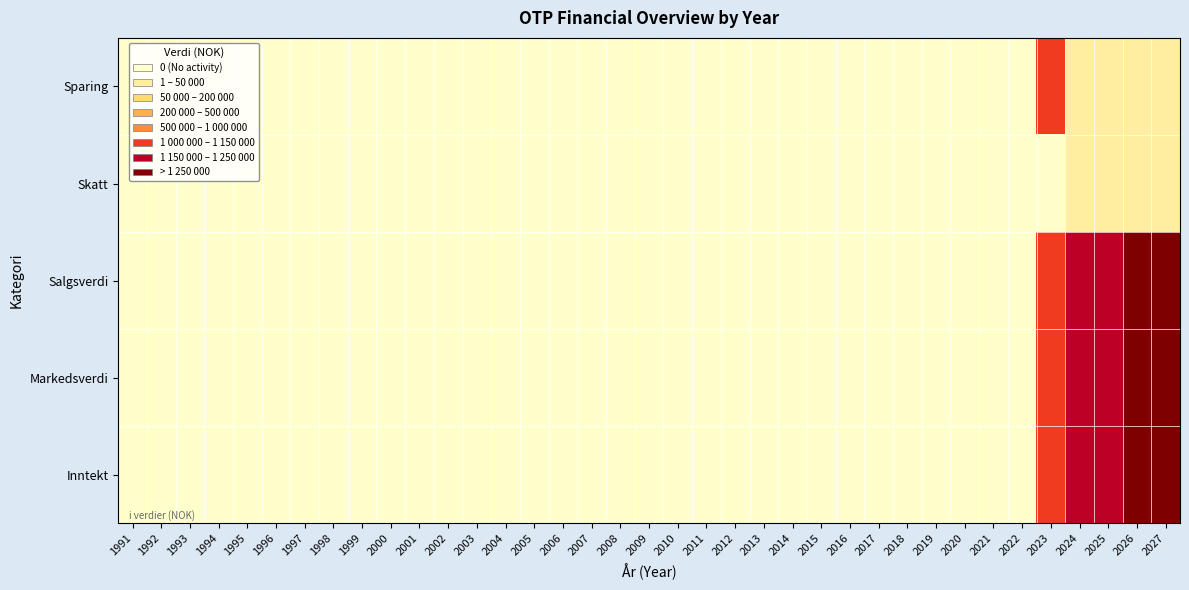

What is the difference between the second highest and second lowest values in the Sparing series?

24000